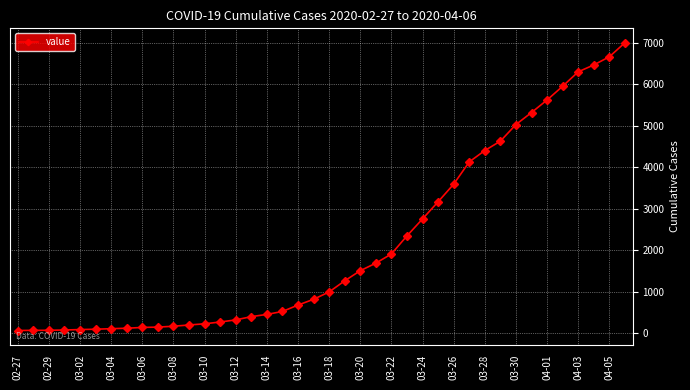

What is the sum of all values?

85677